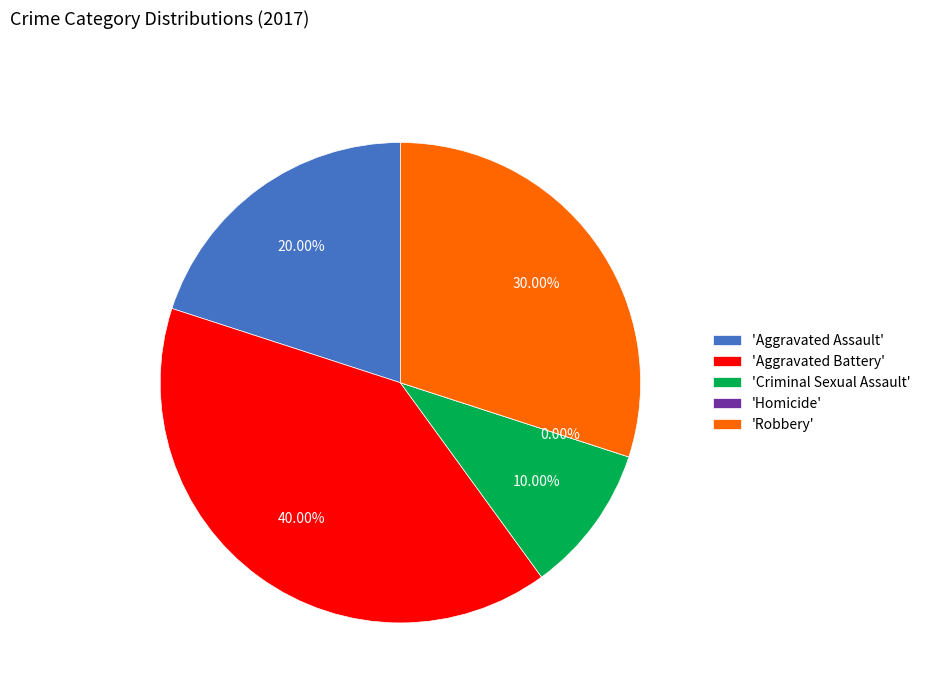

What percentage do Homicide and Robbery together represent?

30.0%